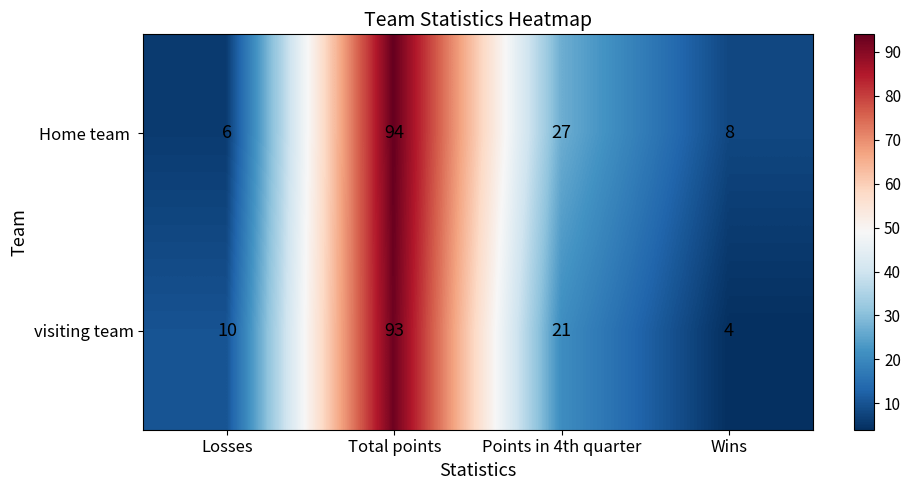

What is the difference between the maximum and minimum values in the visiting team series?

89